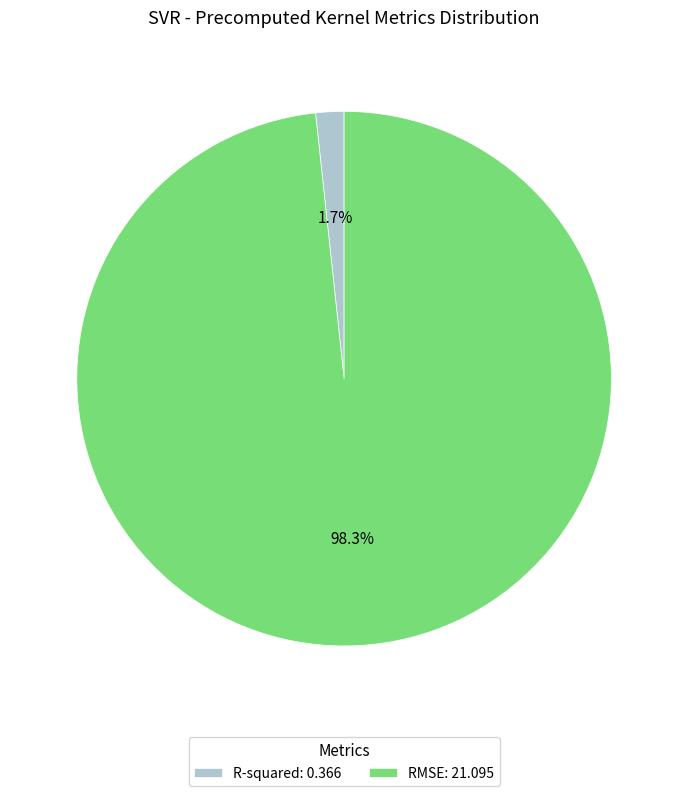

Which category accounts for the majority?

RMSE